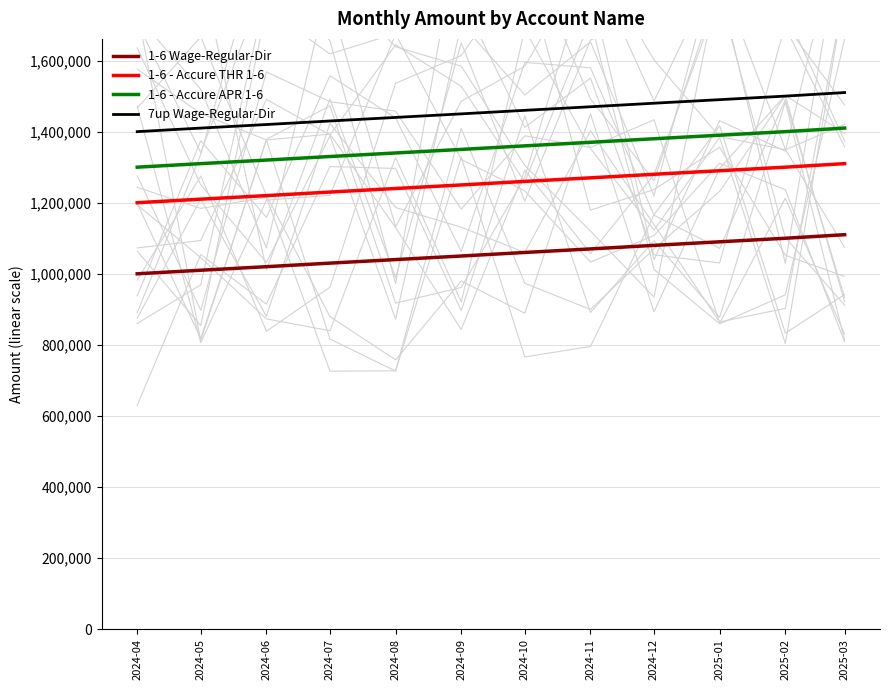

Where is 1-6 - Accure APR 1-6 nearest to the value 1355000?

2024-09